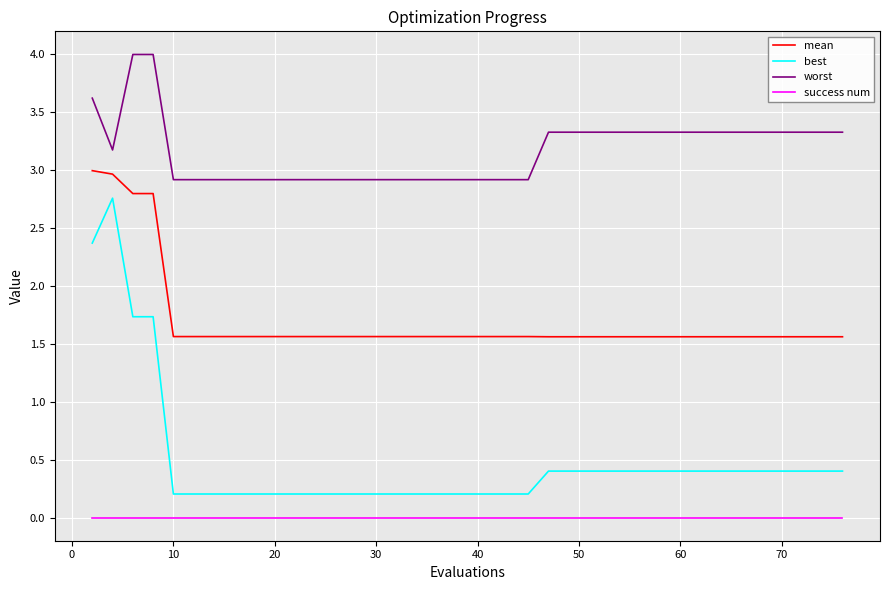

List the series in order of their overall mean, highest first.

worst, mean, best, success num